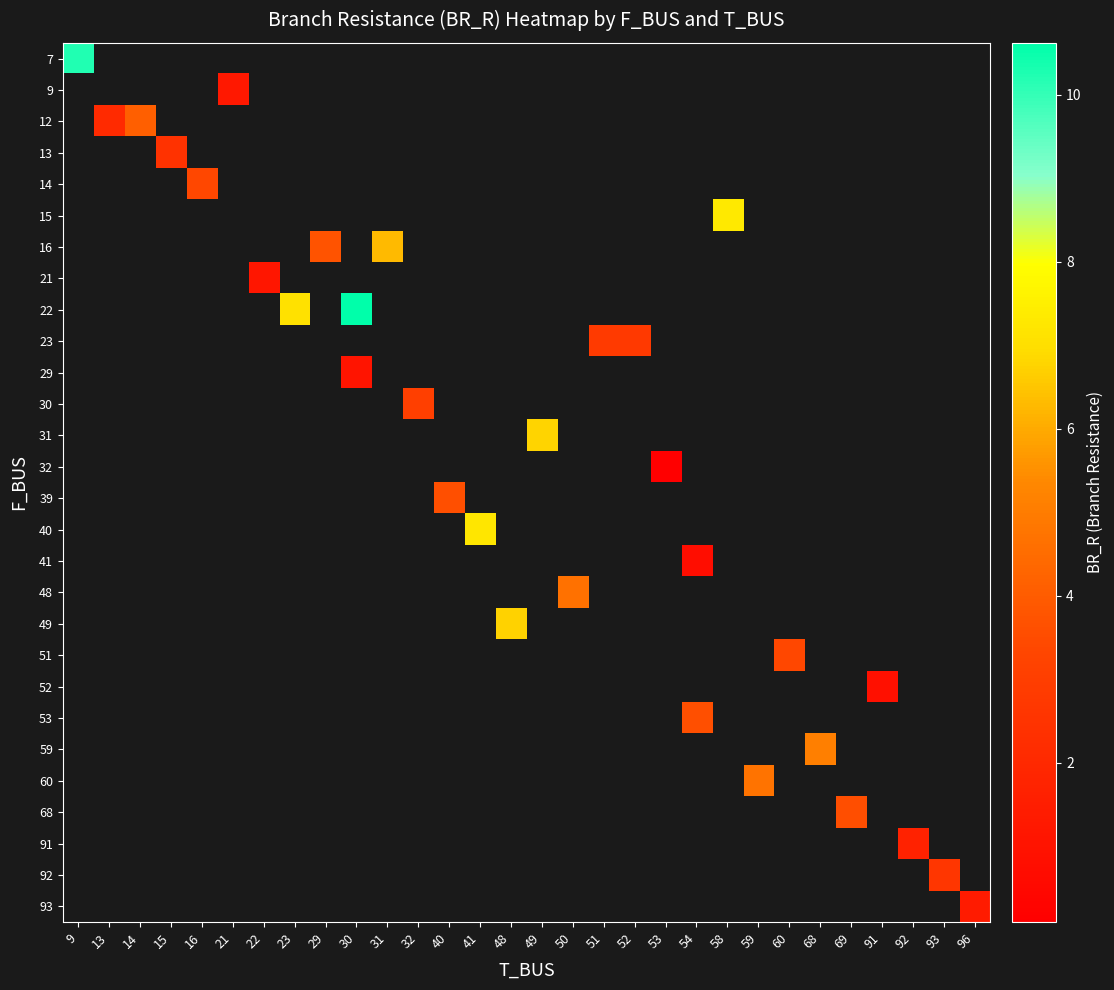

What is the greatest value displayed?

10.6